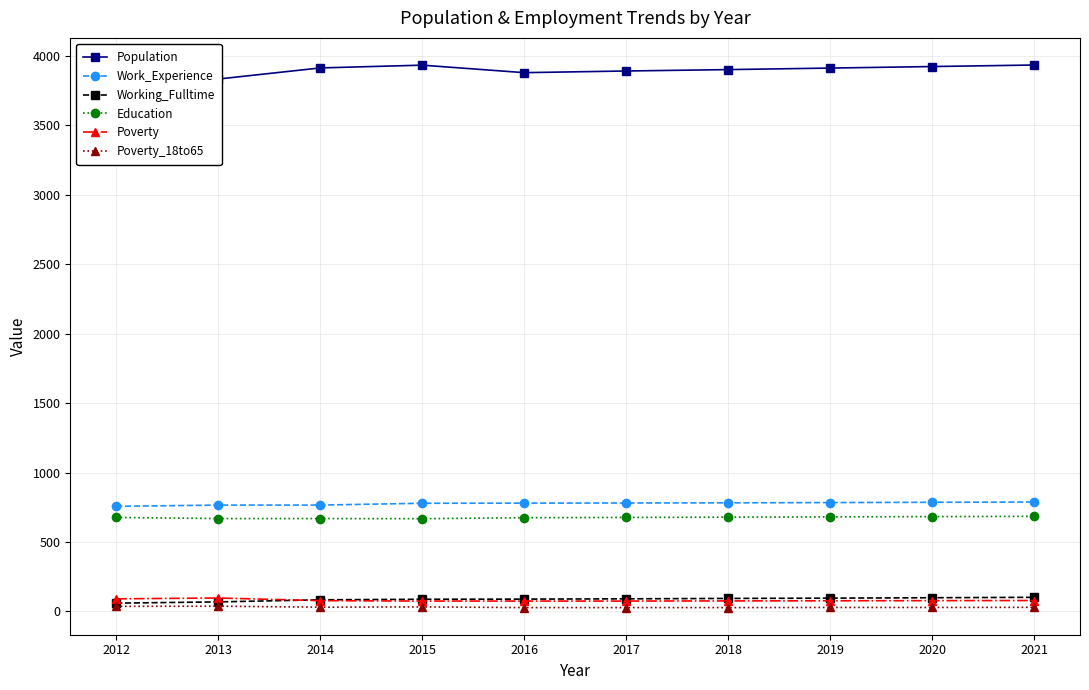

Is it true that Poverty_18to65 equals 44 at 2018?

False